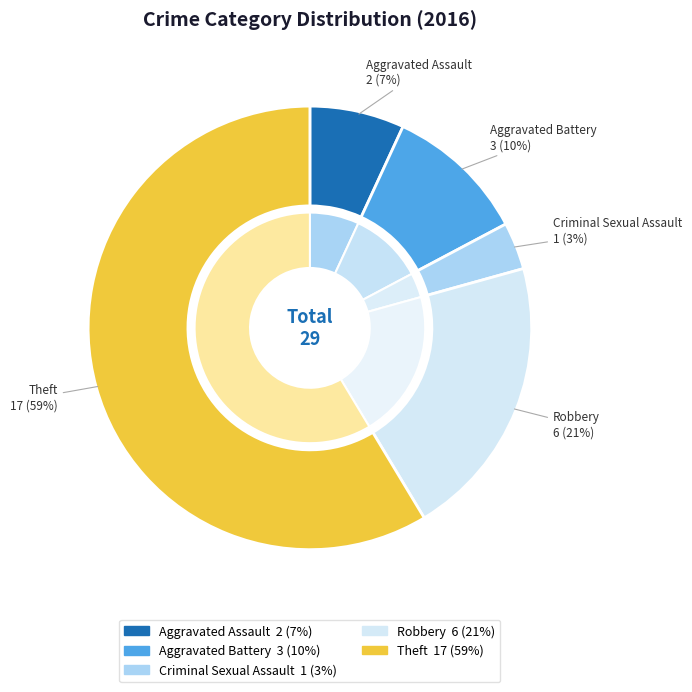

To the nearest percent, what is the difference between the Criminal Sexual Assault and Aggravated Battery slice percentages?

7%